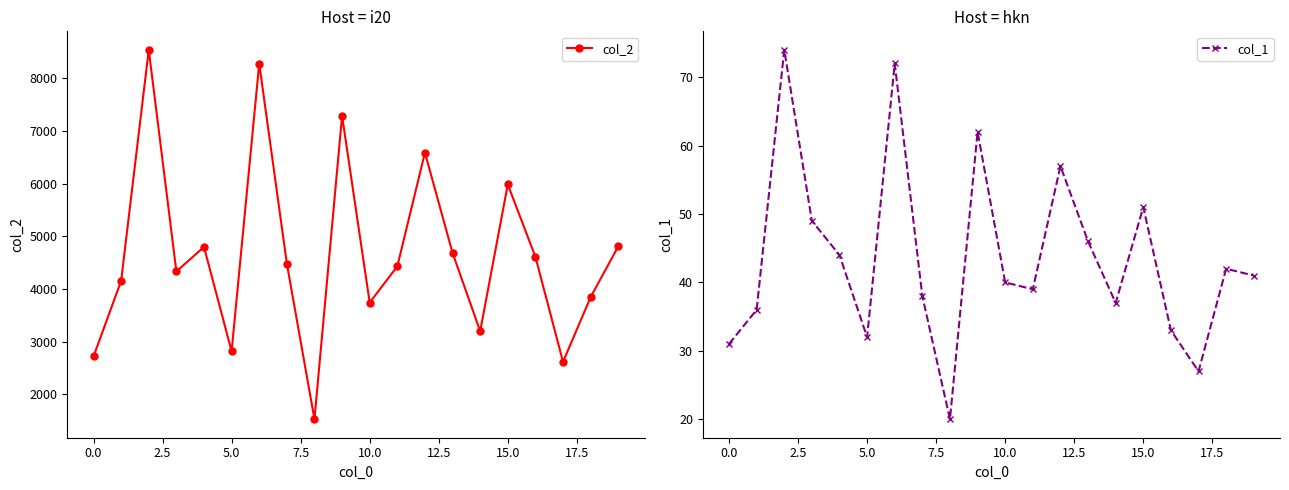

Where is col_2 nearest to the value 5036?

19